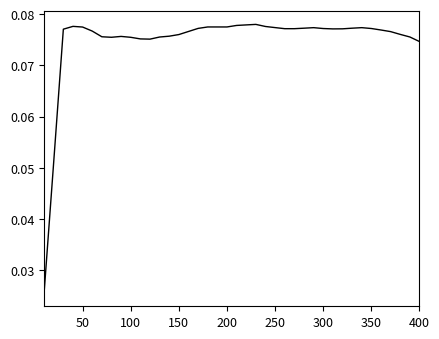

Does the chart display data point markers on the line(s)?

No